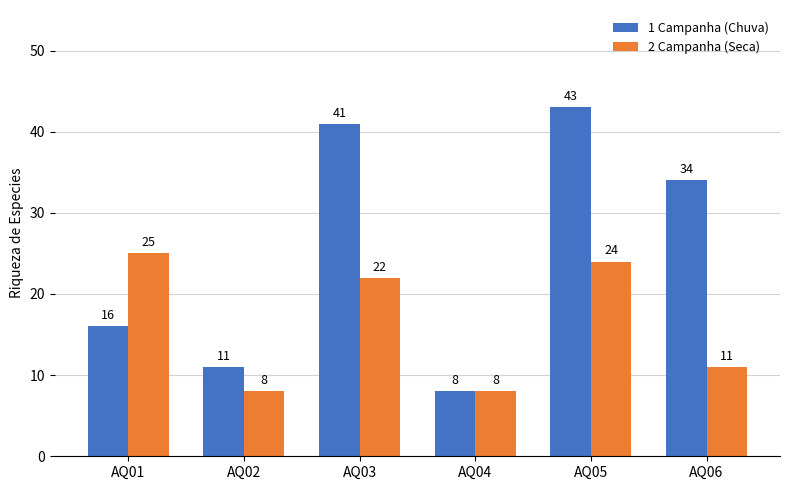

The value of 2 Campanha (Seca) at AQ05 is 24. True or false?

True